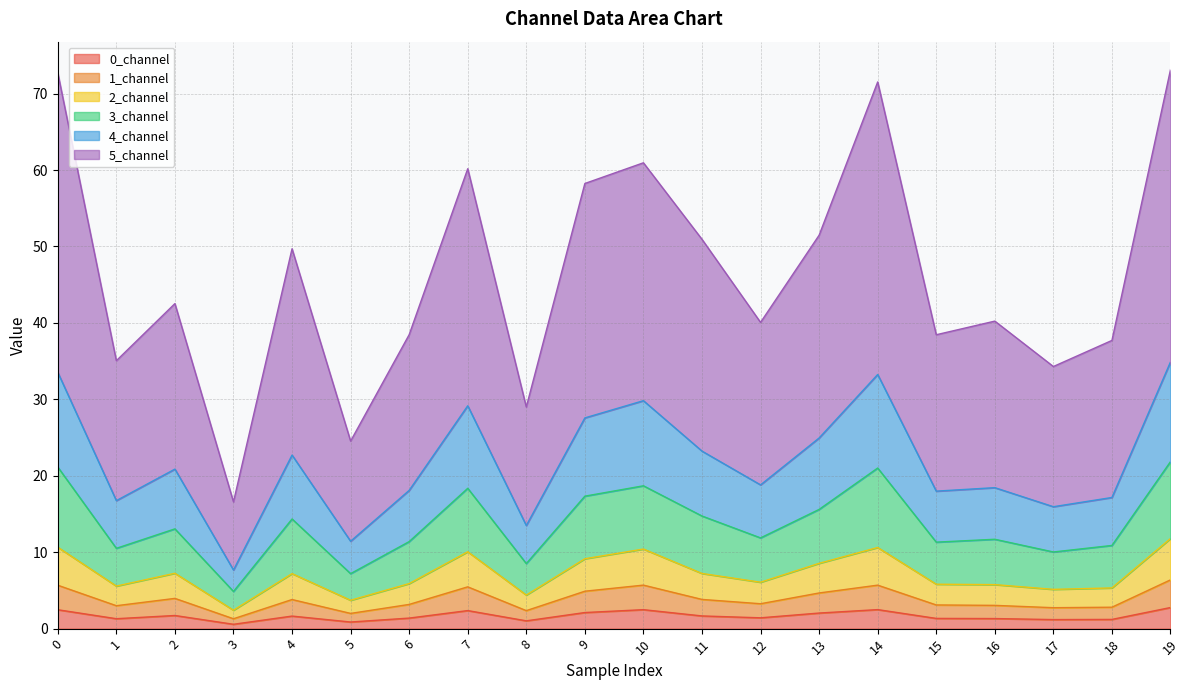

How many data points in 2_channel are above 7?

10